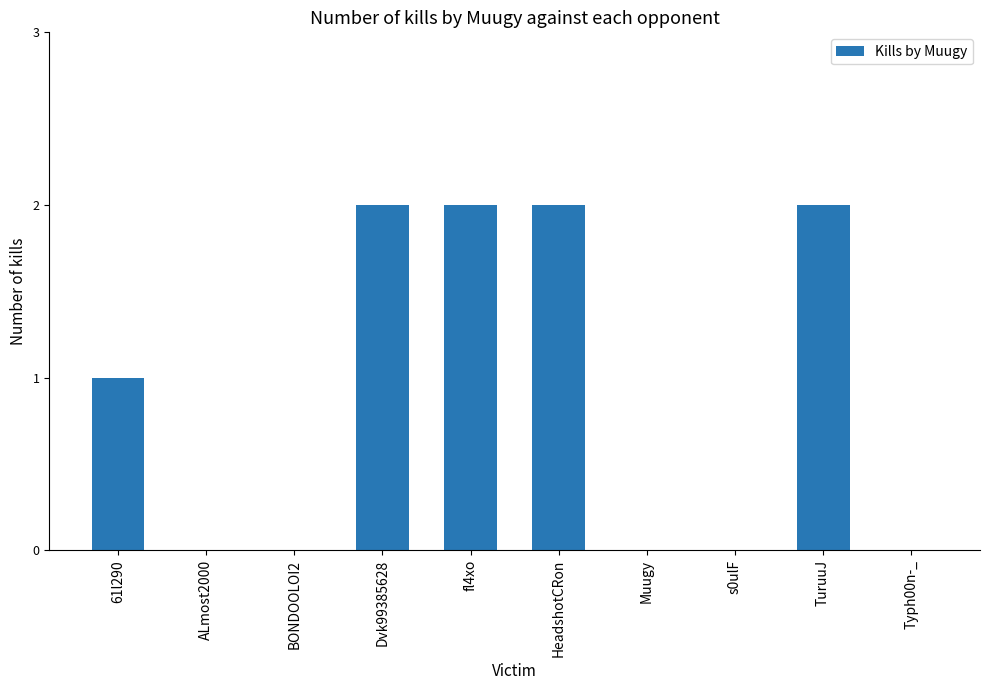

Is it true that the value at HeadshotCRon is 2?

True